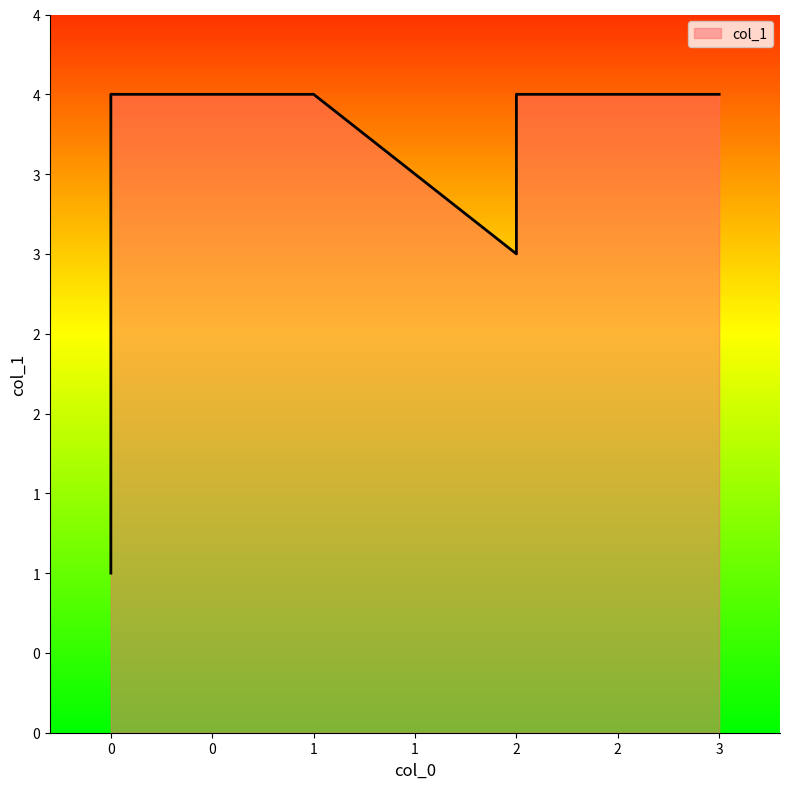

How many points are lower than both their immediate neighbors (excluding endpoints)?

1